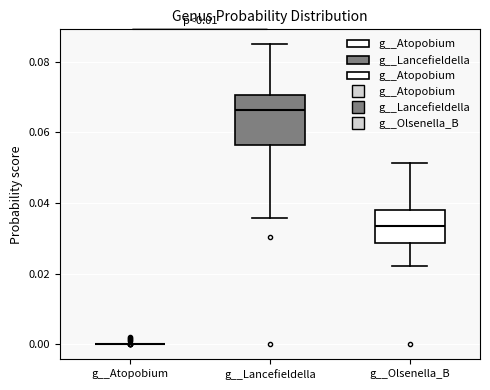

Reading left to right, read every box against the y-axis: the position of its median line, the range the box covers, and the ends of its whiskers. The values are not printed on the chart, so give them approximately, as read against the axis.

g__Atopobium: box collapsed to a line at 0.000, whiskers 0.000 to 0.000
g__Lancefieldella: median 0.066, box 0.056 to 0.070, whiskers 0.036 to 0.084
g__Olsenella_B: median 0.034, box 0.028 to 0.038, whiskers 0.022 to 0.052